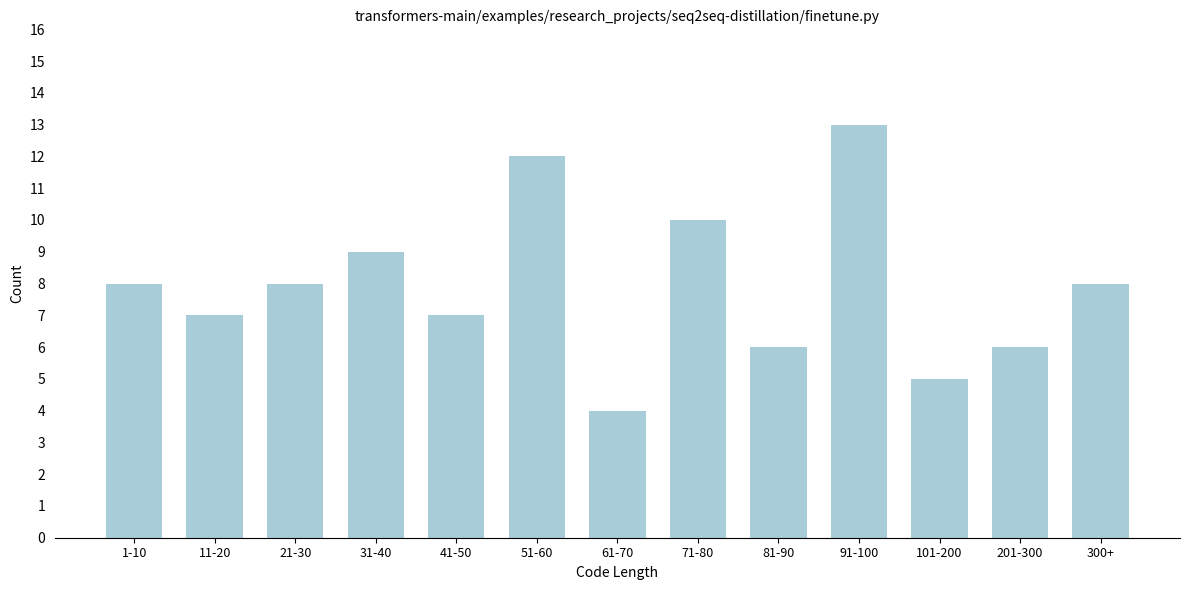

Reading right to left, extract all data points from this chart.

300+=8	201-300=6	101-200=5	91-100=13	81-90=6	71-80=10	61-70=4	51-60=12	41-50=7	31-40=9	21-30=8	11-20=7	1-10=8